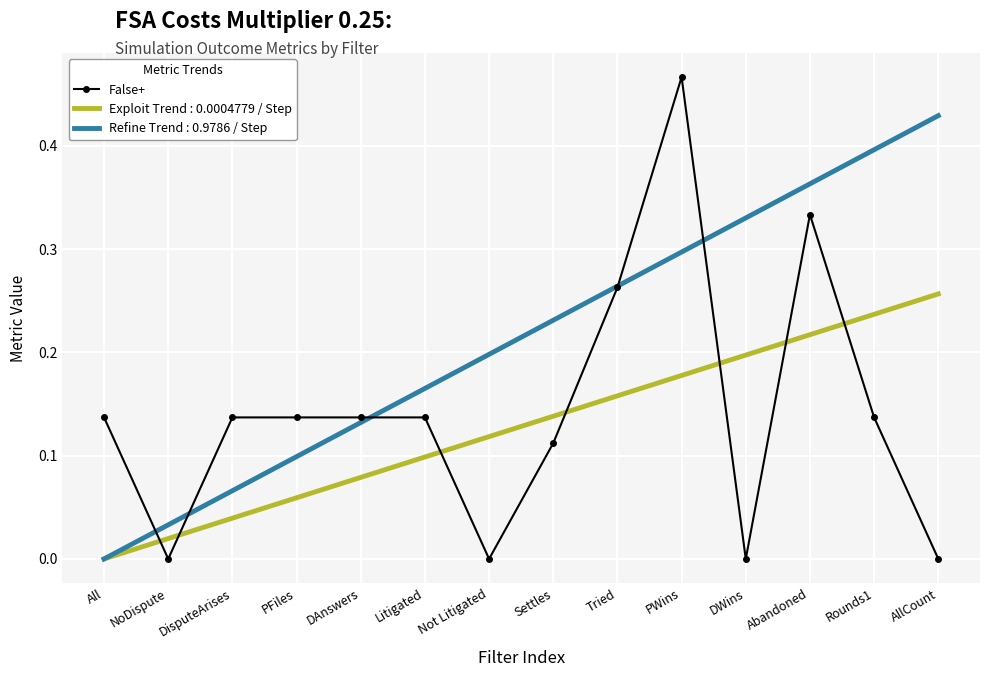

Which category has the highest value in the Refine Trend : 0.9786 / Step series?

AllCount